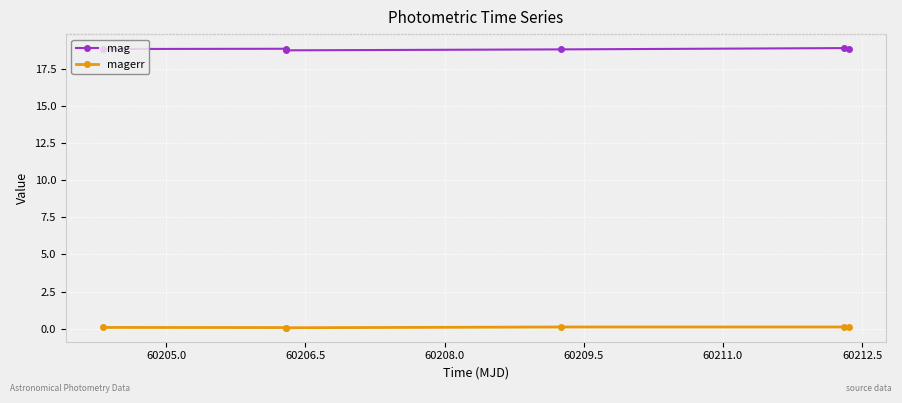

True or false: mag and magerr cross at least once.

False